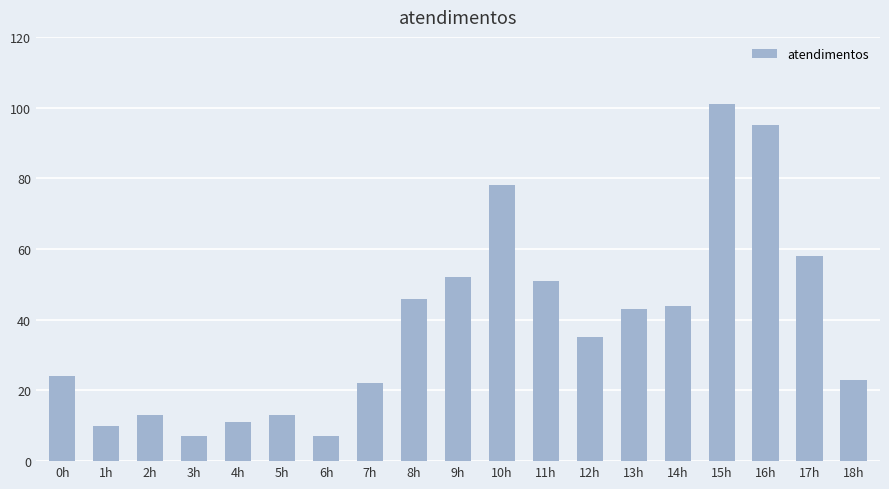

What is the difference between the values at 7h and 18h?

1